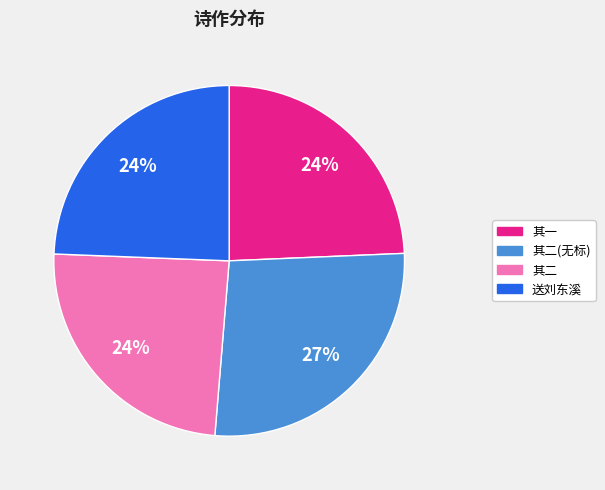

To the nearest percent, what is the average slice percentage?

25%